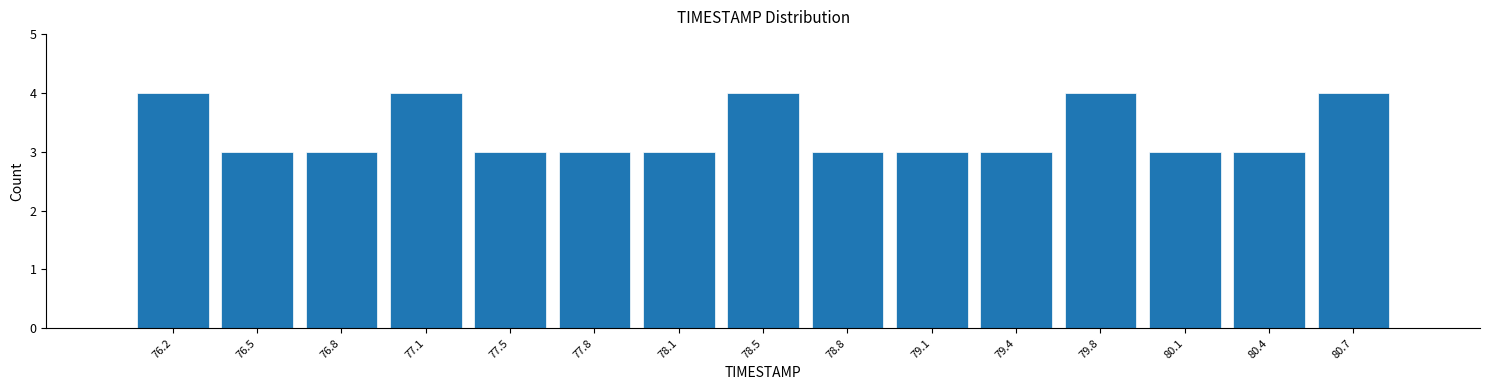

How tall is the bar that spans 76.00 to 76.35 on the x-axis? Neither the bar edges nor the heights are printed on the chart, so give them approximately, as read against the axes.

4